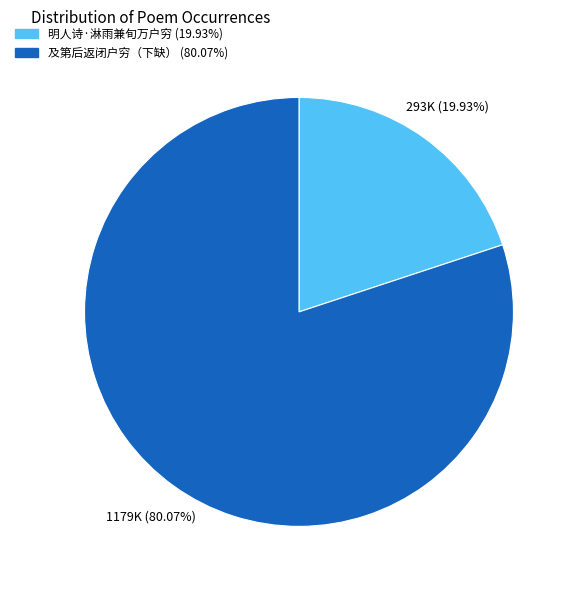

Which category has the smallest portion of the pie?

明人诗·淋雨兼旬万户穷